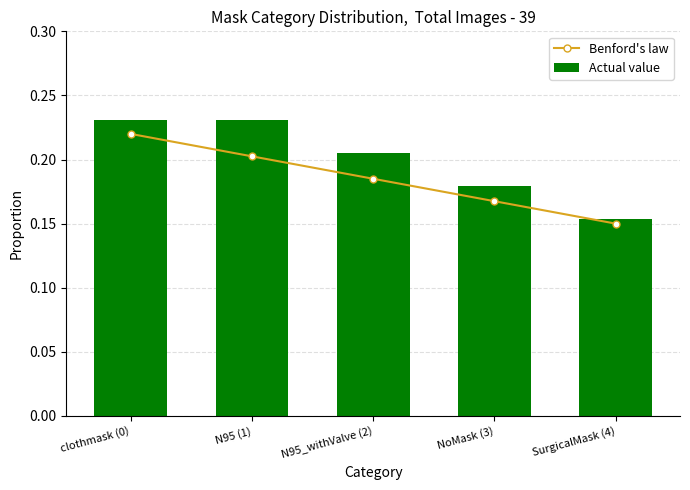

Reading left to right, what are all the values shown in this chart?

Benford's law: clothmask (0)=0.2	N95 (1)=0.2	N95_withValve (2)=0.2	NoMask (3)=0.2	SurgicalMask (4)=0.1
Actual value: clothmask (0)=0.2	N95 (1)=0.2	N95_withValve (2)=0.2	NoMask (3)=0.2	SurgicalMask (4)=0.2